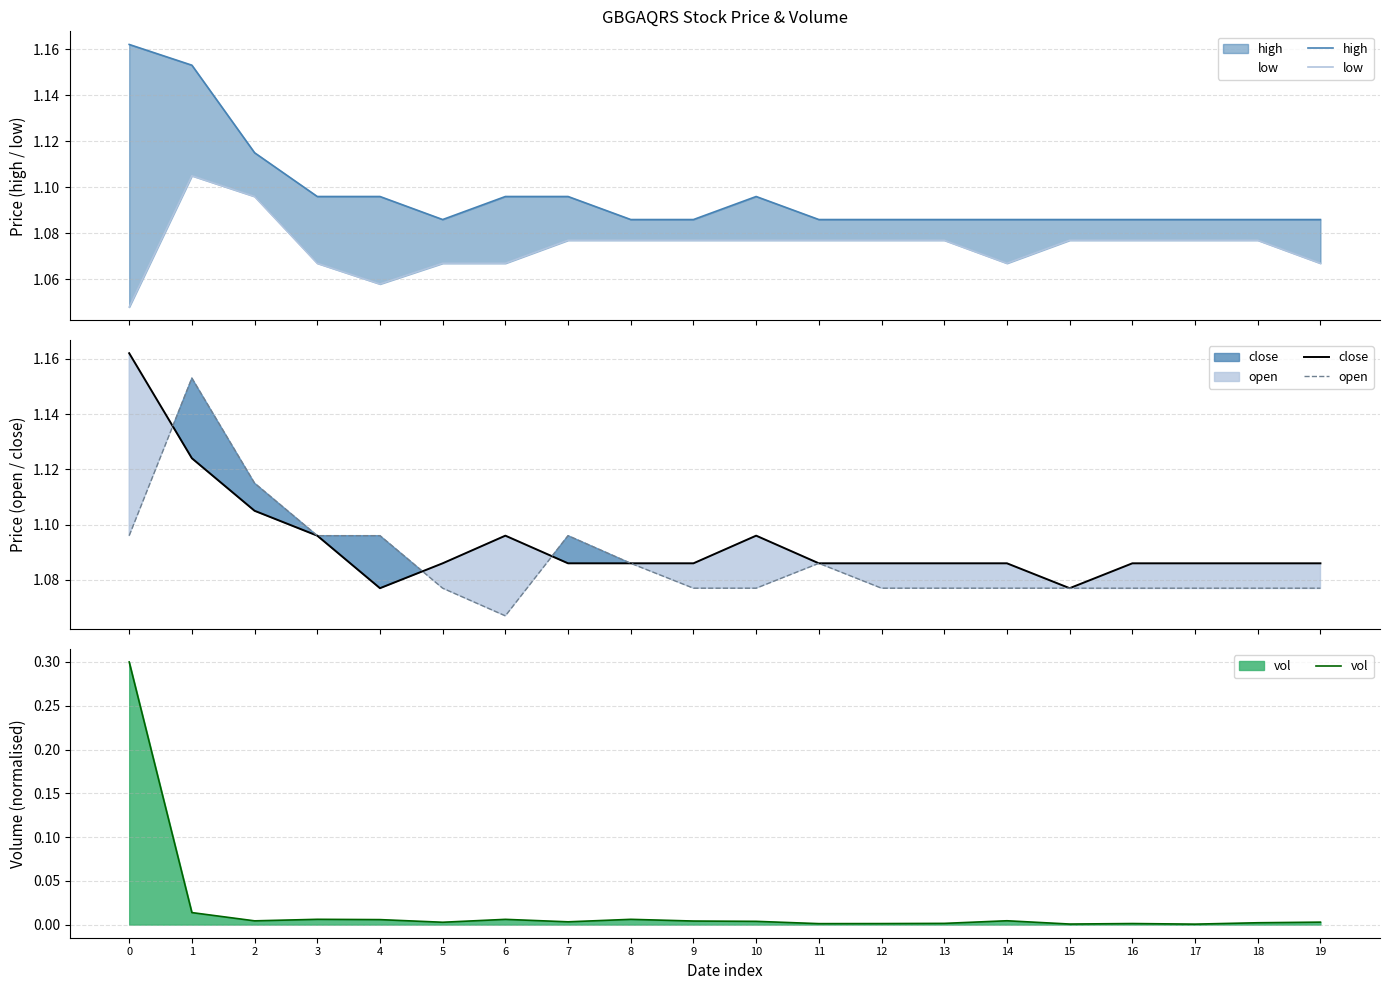

List the series in order of their peak value, lowest first.

vol, low, open, high, close